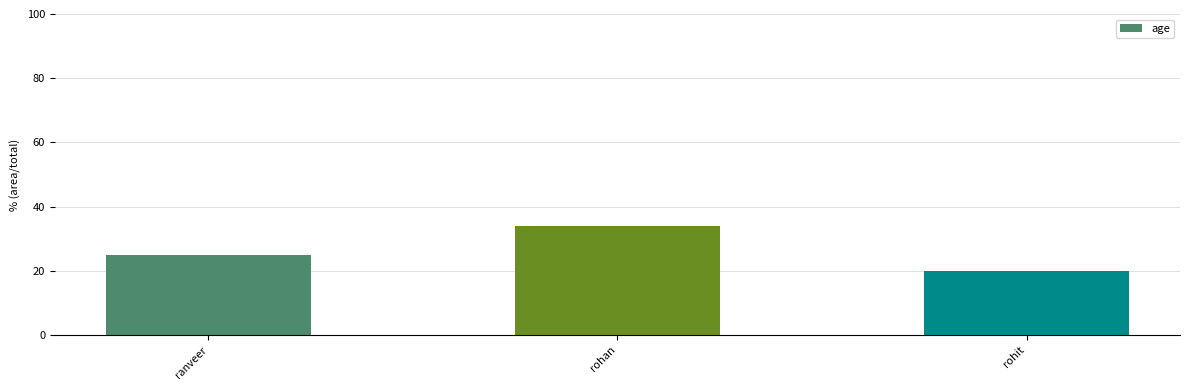

The chart shows a value of 20 at rohit. True or false?

True